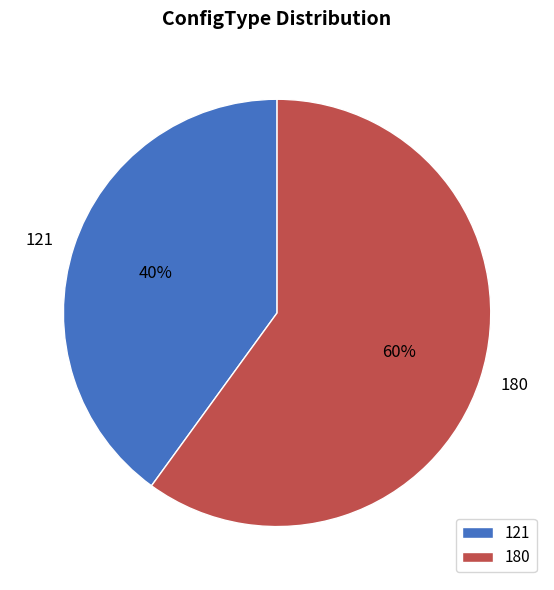

Which slice is the largest?

180